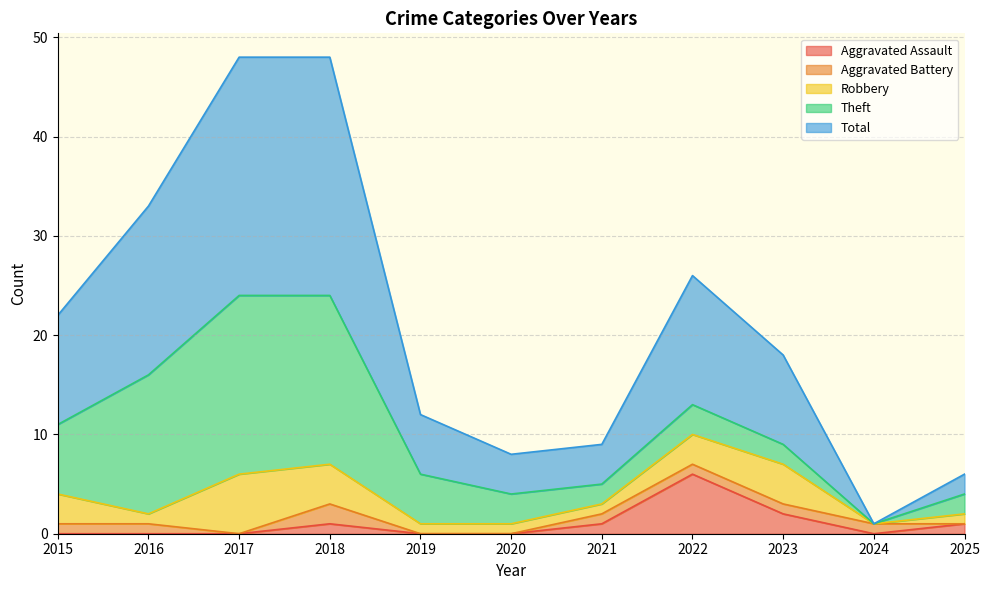

How many data points does each series have?

11